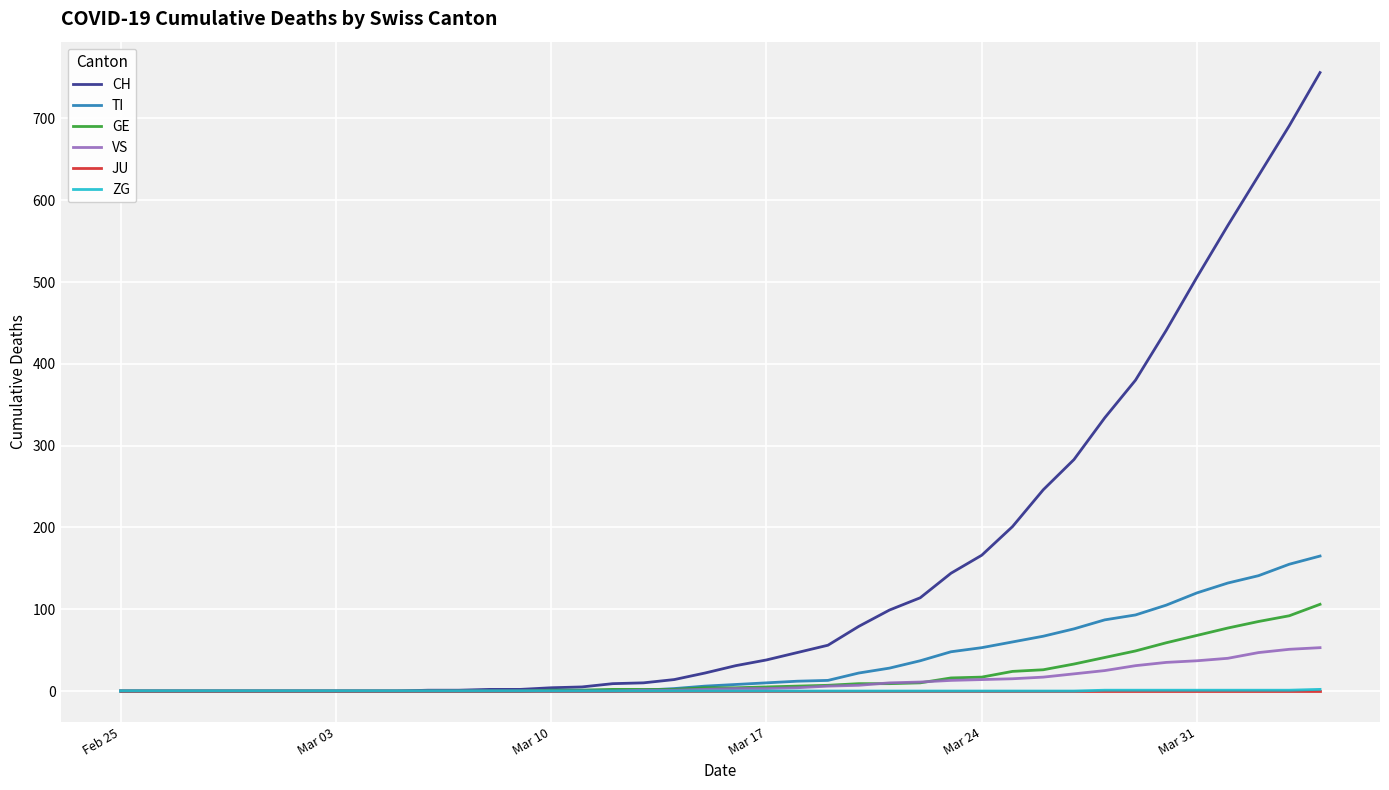

Which series has the largest range (max minus min)?

CH